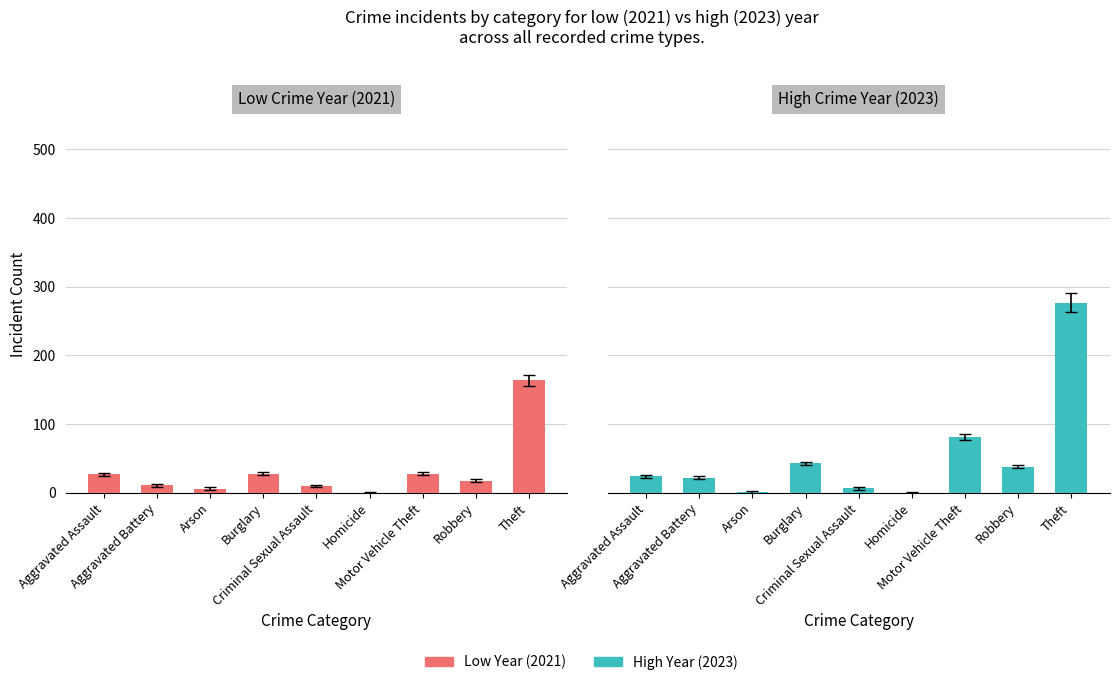

Rank the series by their maximum value, from lowest to highest.

Low Crime Year (2021), High Crime Year (2023)